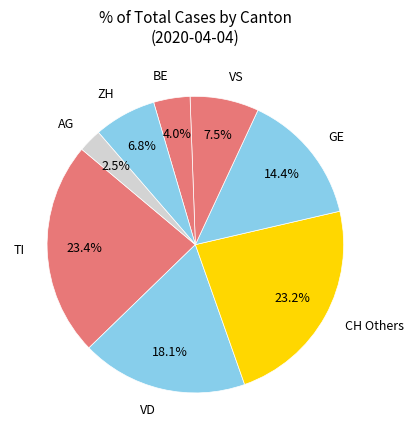

Which has a higher value, AG or BE?

BE